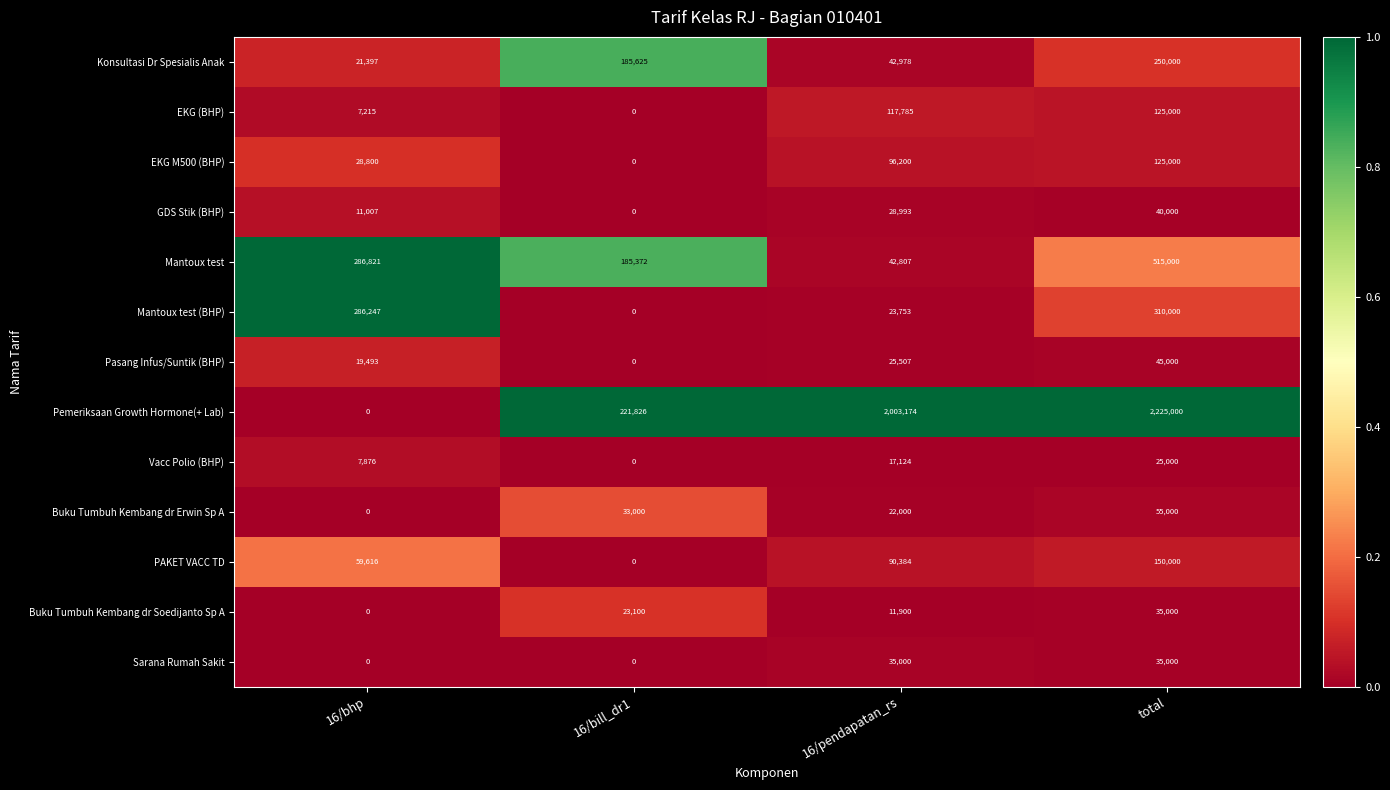

At how many categories does at least one series exceed 191243?

4